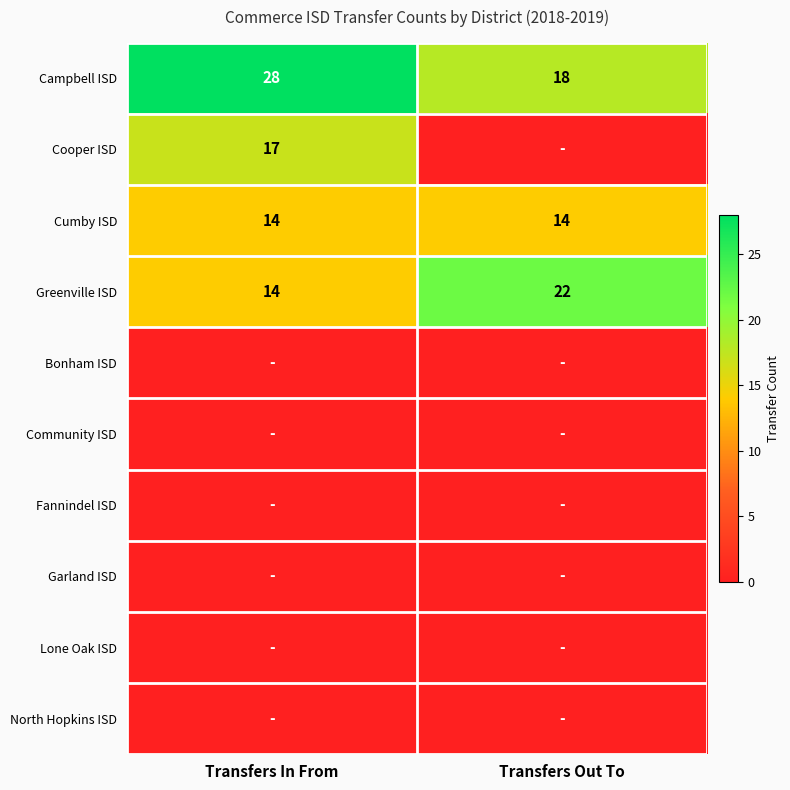

List the labels in order of Greenville ISD value, smallest first.

Transfers In From, Transfers Out To